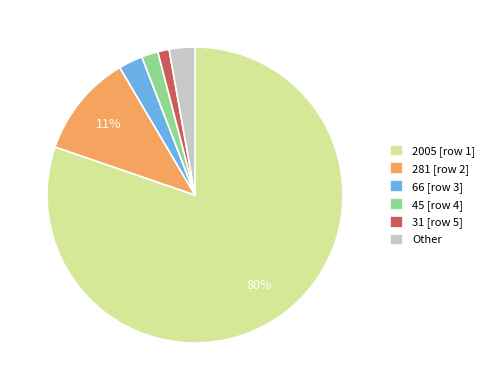

Combined, do 66 [row 3] and 2005 [row 1] account for over 50%?

Yes